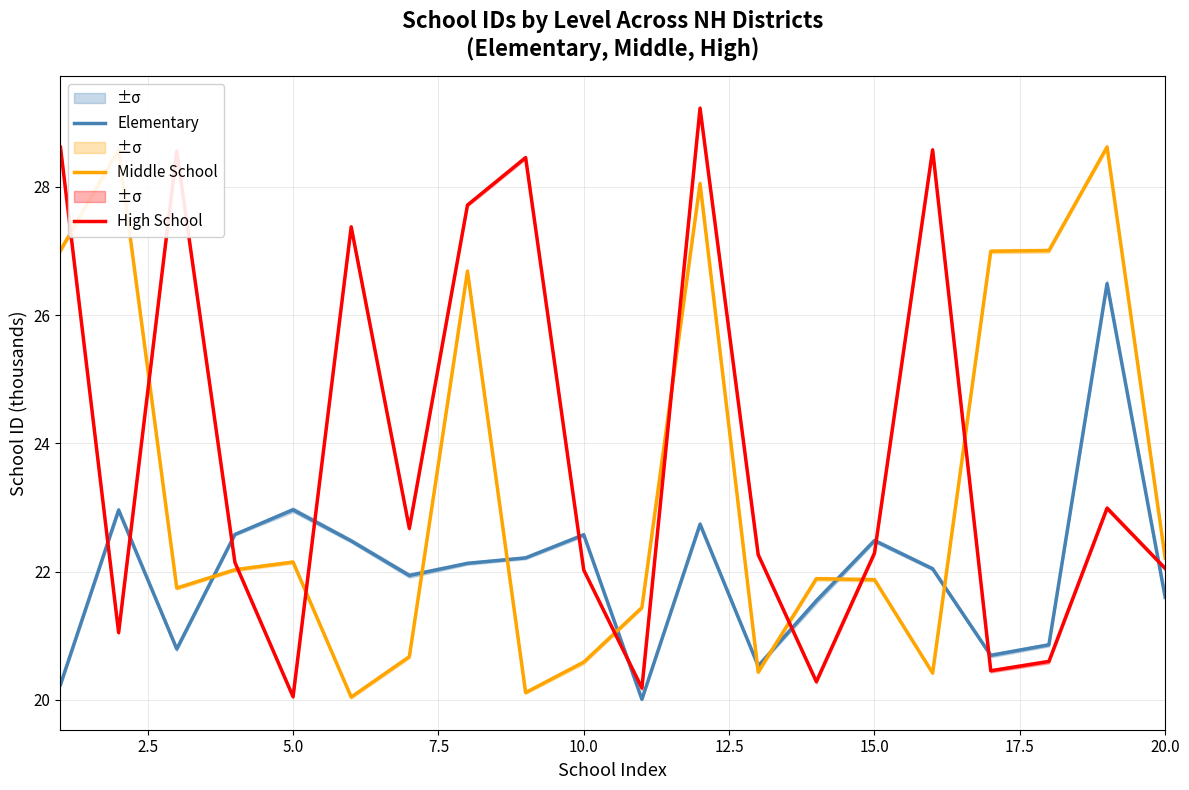

How many data points in Elementary are less than 22?

9